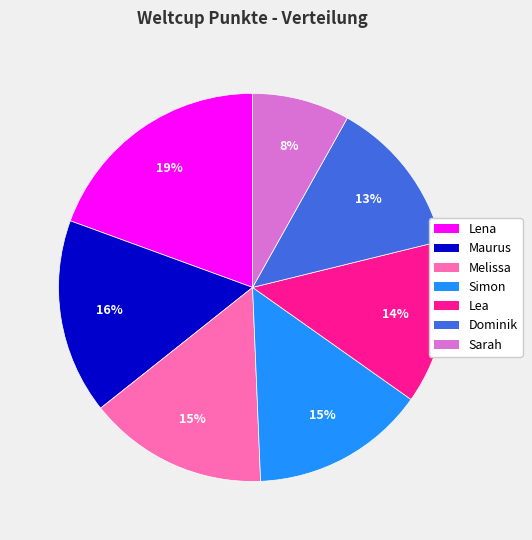

Do Sarah and Melissa together represent more than half of the pie?

No